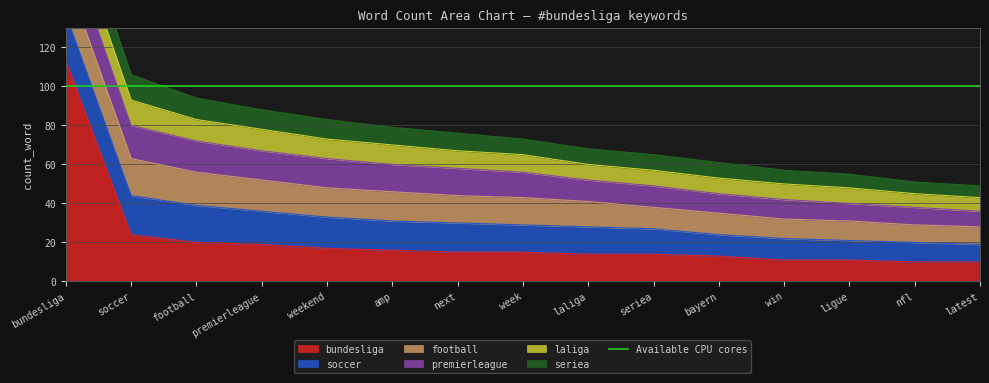

How many values in the premierleague series exceed 13?

7